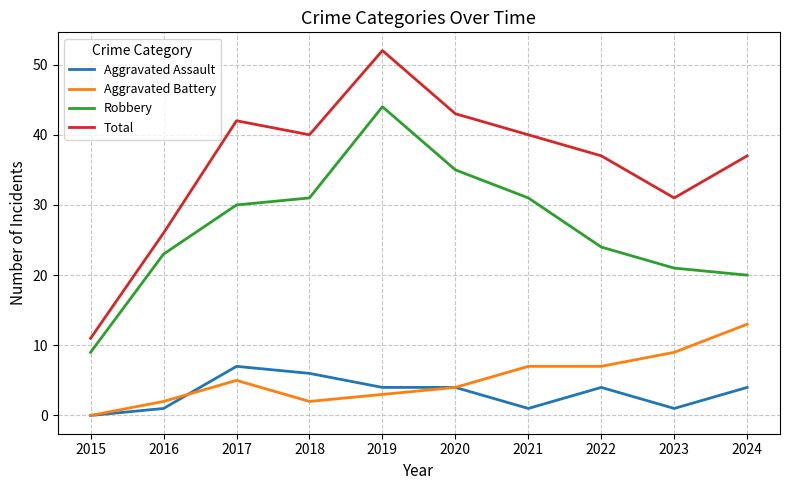

The value of Aggravated Battery at 2017 is 7. True or false?

False